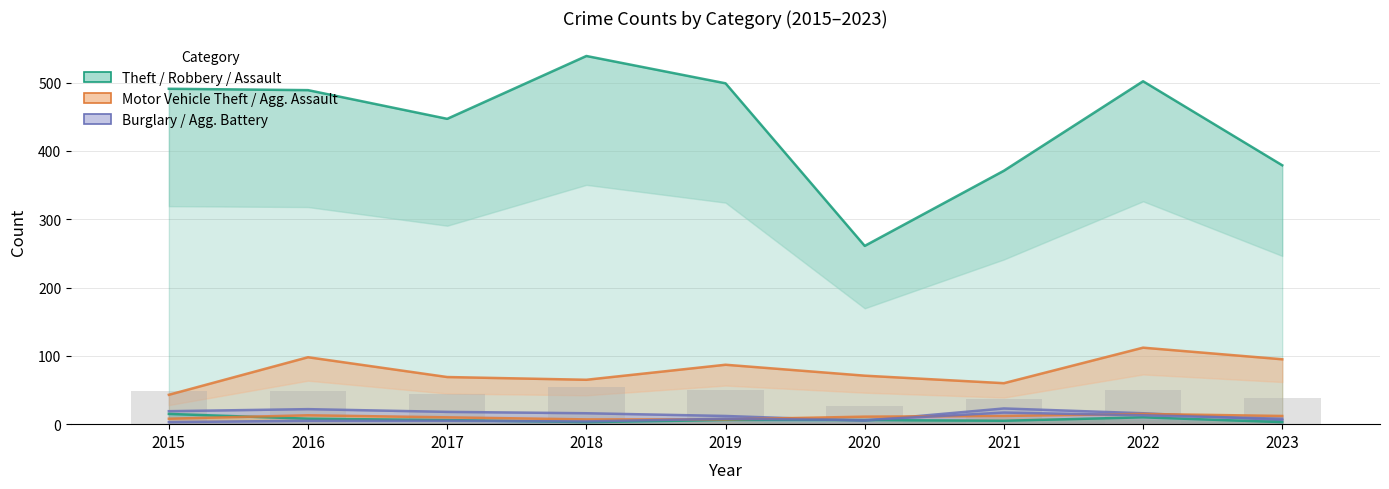

What is the spread (max minus min) of values at 2022?

492